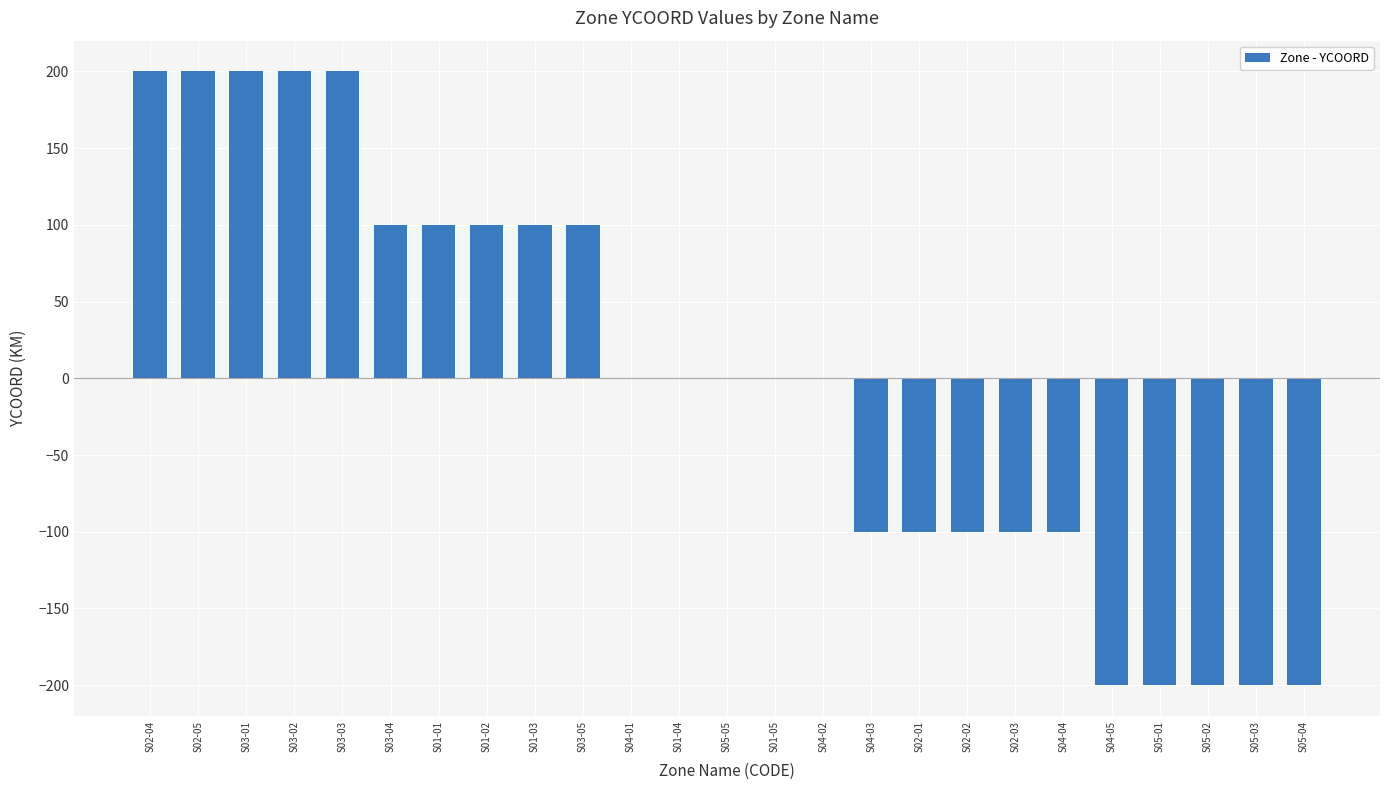

What is the change in value from S01-01 to S04-02?

-100